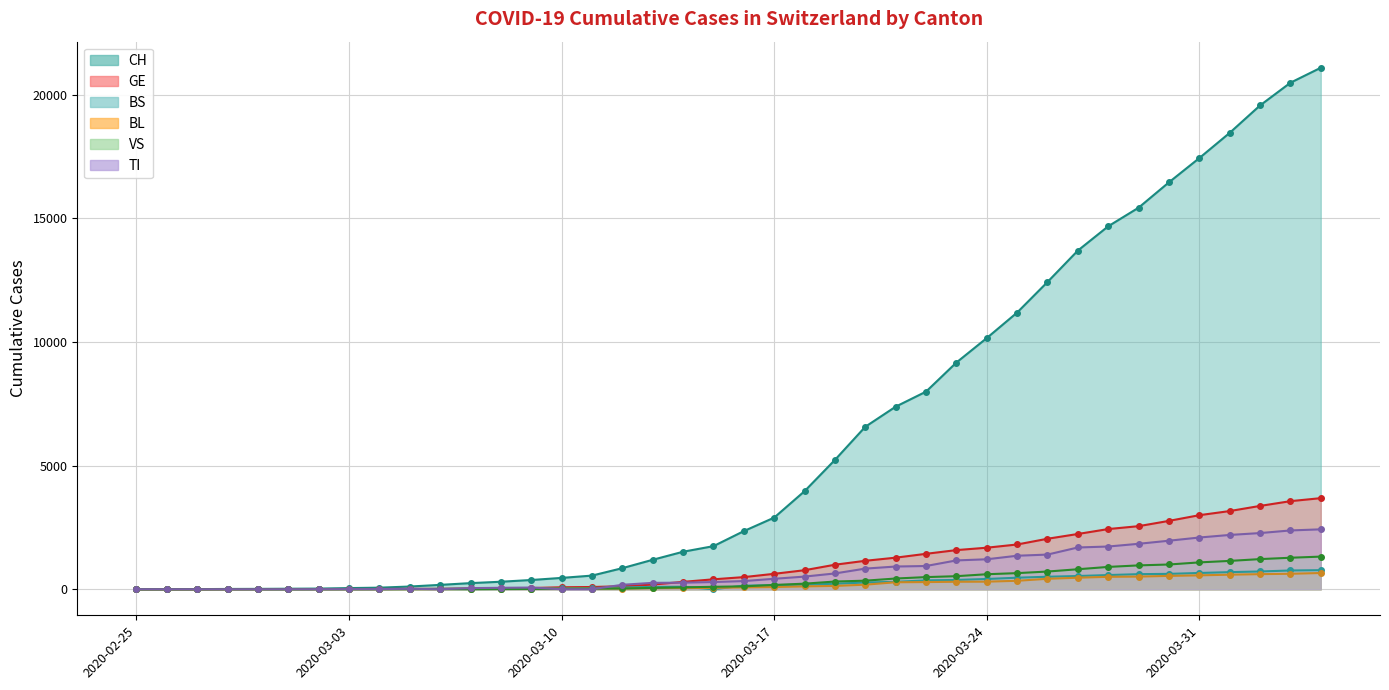

Which category has the highest value across all series?

2020-04-04